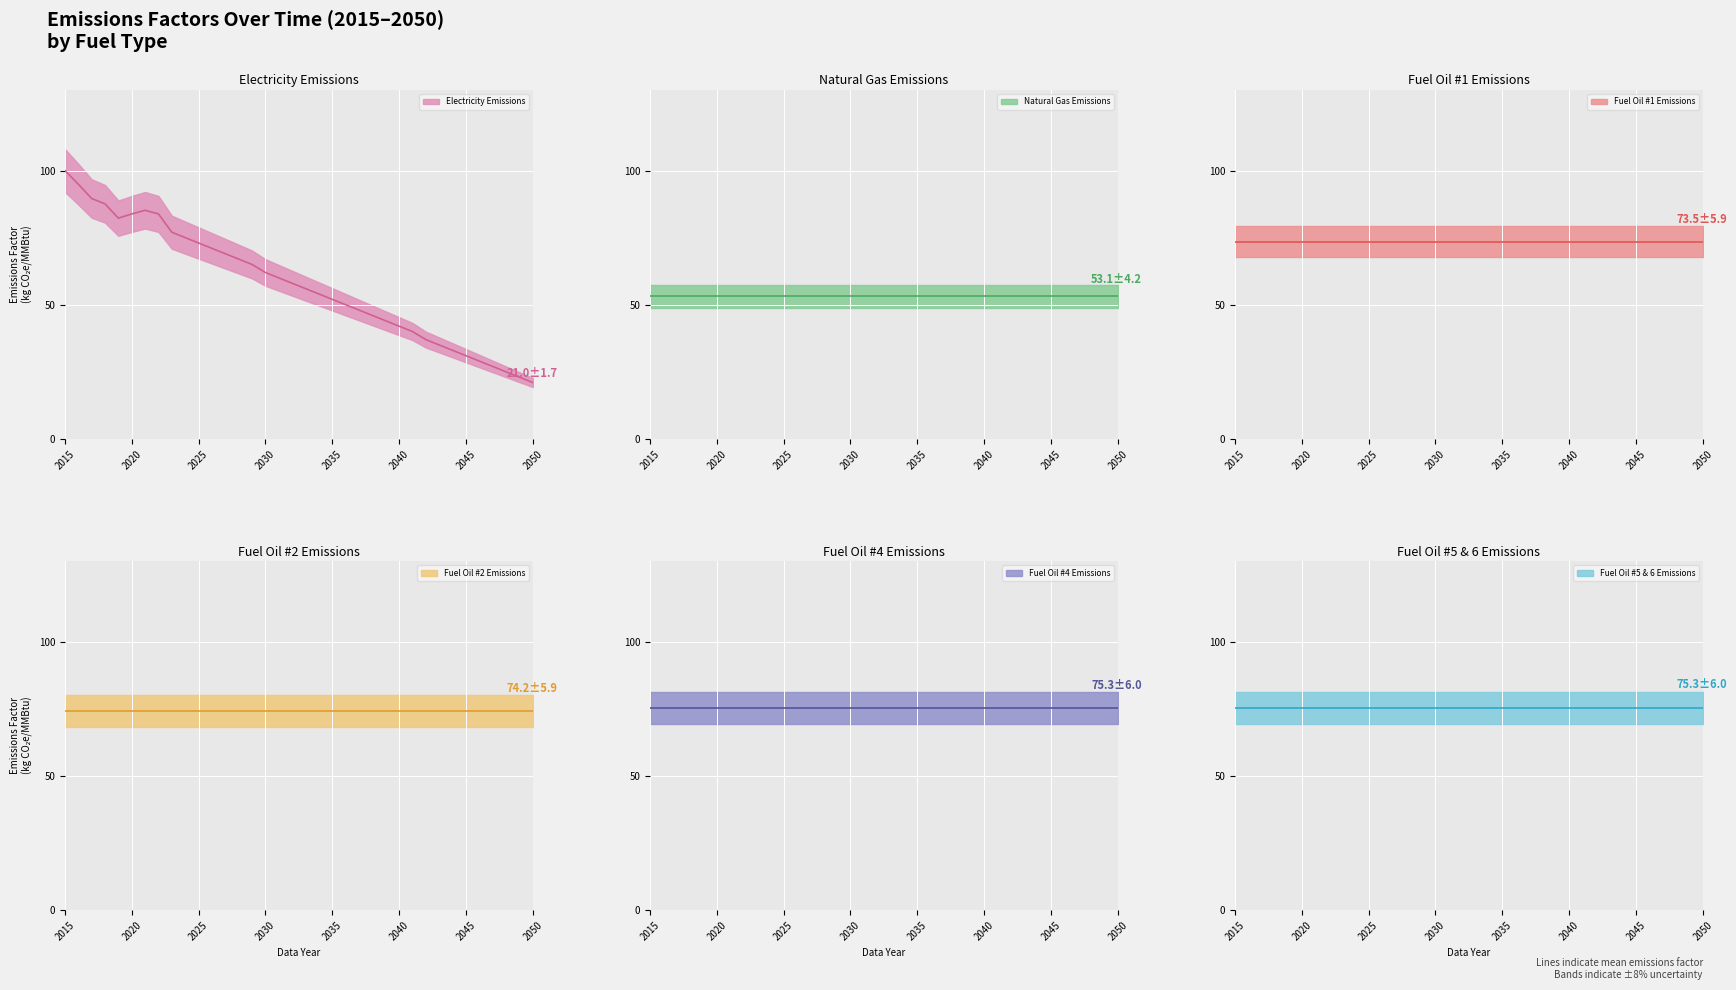

Reading left to right, transcribe all the data shown in this chart.

Electricity Emissions: 100.0	94.9	89.6	87.6	82.3	83.8	85.2	83.8	77.0	75.0	73.0	71.0	69.0	67.0	65.0	62.0	60.0	58.0	56.0	54.0	52.0	50.0	48.0	46.0	44.0	42.0	40.0	37.0	35.0	33.0	31.0	29.0	27.0	25.0	23.0	21.0
Natural Gas Emissions: 53.1	53.1	53.1	53.1	53.1	53.1	53.1	53.1	53.1	53.1	53.1	53.1	53.1	53.1	53.1	53.1	53.1	53.1	53.1	53.1	53.1	53.1	53.1	53.1	53.1	53.1	53.1	53.1	53.1	53.1	53.1	53.1	53.1	53.1	53.1	53.1
Fuel Oil #1 Emissions: 73.5	73.5	73.5	73.5	73.5	73.5	73.5	73.5	73.5	73.5	73.5	73.5	73.5	73.5	73.5	73.5	73.5	73.5	73.5	73.5	73.5	73.5	73.5	73.5	73.5	73.5	73.5	73.5	73.5	73.5	73.5	73.5	73.5	73.5	73.5	73.5
Fuel Oil #2 Emissions: 74.2	74.2	74.2	74.2	74.2	74.2	74.2	74.2	74.2	74.2	74.2	74.2	74.2	74.2	74.2	74.2	74.2	74.2	74.2	74.2	74.2	74.2	74.2	74.2	74.2	74.2	74.2	74.2	74.2	74.2	74.2	74.2	74.2	74.2	74.2	74.2
Fuel Oil #4 Emissions: 75.3	75.3	75.3	75.3	75.3	75.3	75.3	75.3	75.3	75.3	75.3	75.3	75.3	75.3	75.3	75.3	75.3	75.3	75.3	75.3	75.3	75.3	75.3	75.3	75.3	75.3	75.3	75.3	75.3	75.3	75.3	75.3	75.3	75.3	75.3	75.3
Fuel Oil #5 & 6 Emissions: 75.3	75.3	75.3	75.3	75.3	75.3	75.3	75.3	75.3	75.3	75.3	75.3	75.3	75.3	75.3	75.3	75.3	75.3	75.3	75.3	75.3	75.3	75.3	75.3	75.3	75.3	75.3	75.3	75.3	75.3	75.3	75.3	75.3	75.3	75.3	75.3